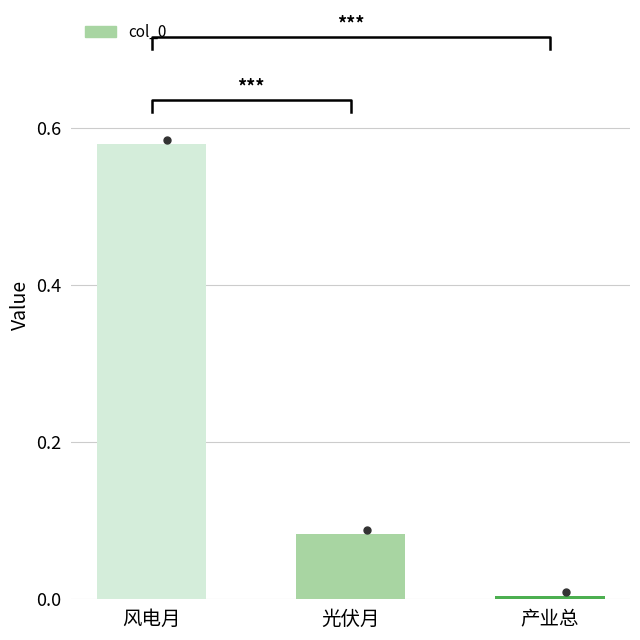

Reading left to right, what are all the values shown in this chart?

0.6	0.1	0.0